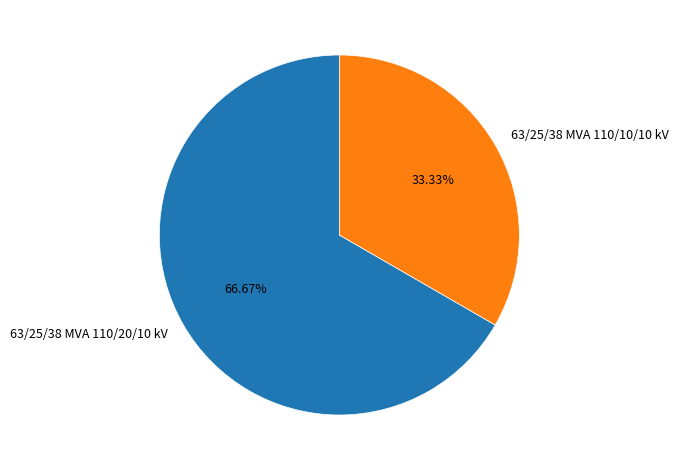

Is there any slice that represents more than half of the pie?

Yes